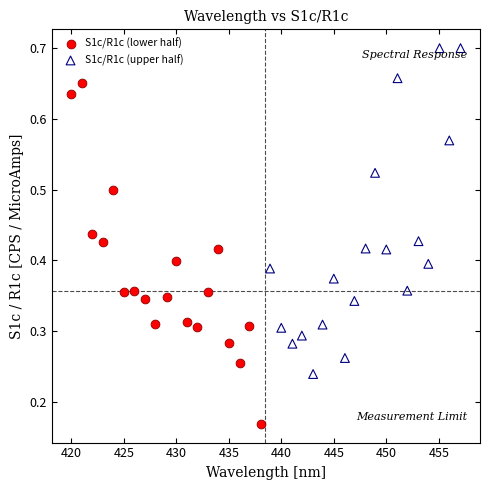

Which series reaches the maximum Y coordinate?

S1c/R1c (upper half)